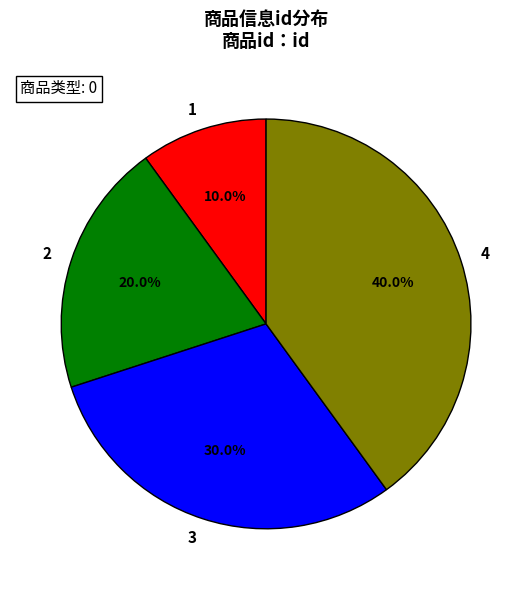

Is the sum of 3 and 1 greater than half?

No